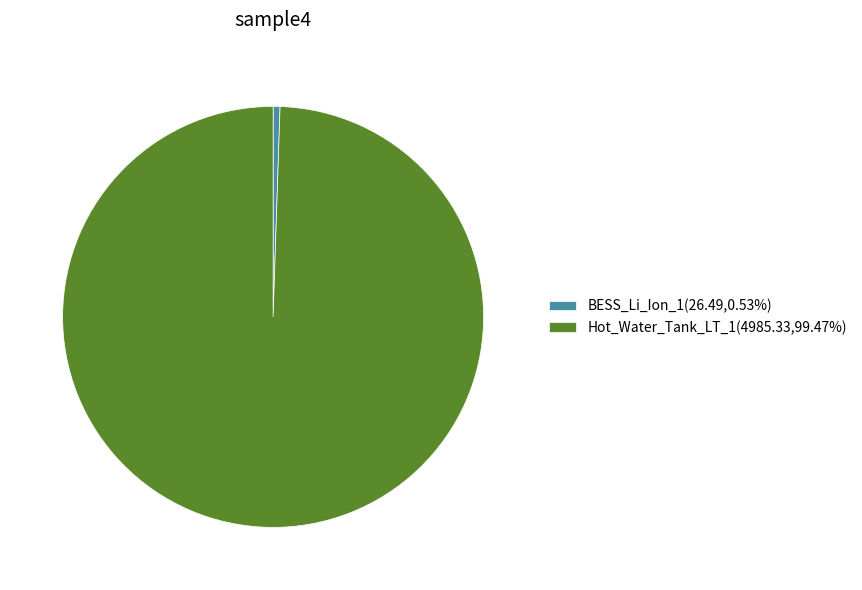

How many segments does this pie chart have?

2